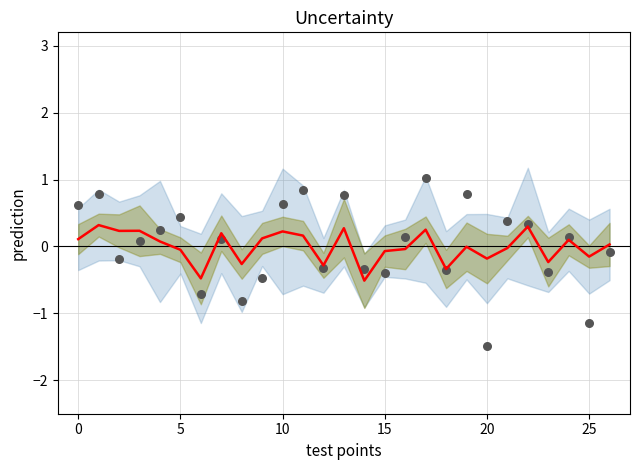

Which series has the largest total across all categories?

observations